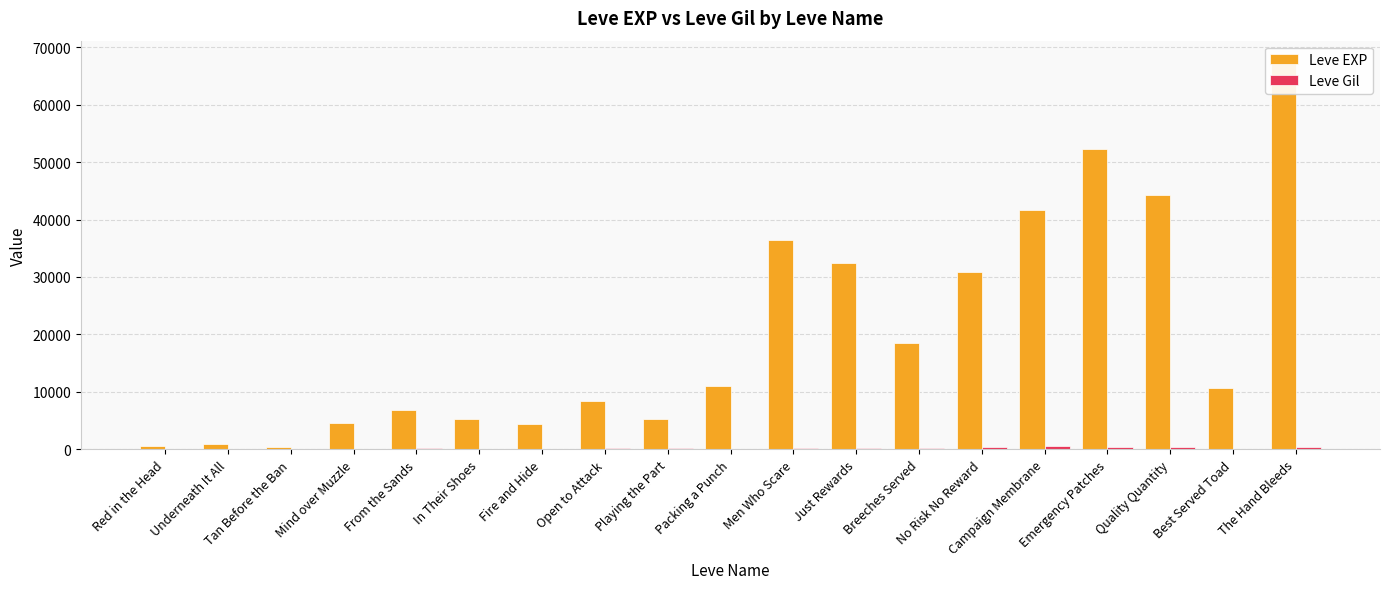

How many data points does each series have?

19